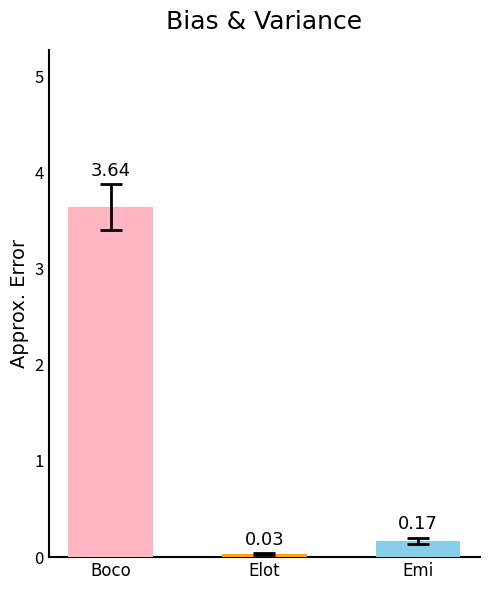

Rank the series at Boco from lowest to highest value.

Elot, Emi, Boco